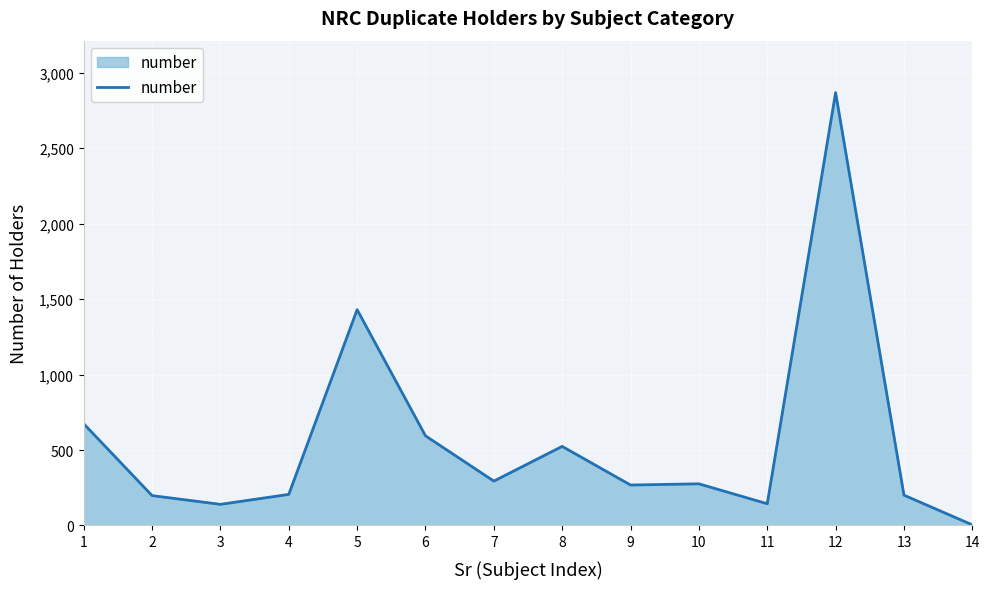

Is it true that the value at 6 is 1041?

False